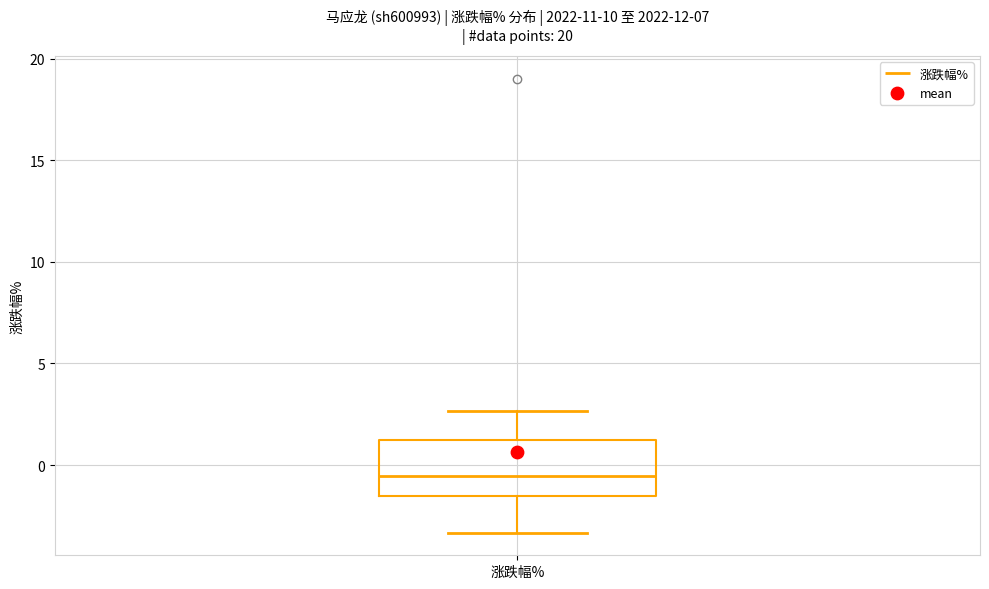

Transcribe this box plot: give where the median line is, the range the box spans, and where the two whiskers end, as read against the y-axis. The values are not printed on the chart, so give them approximately, as read against the axis.

median -0.5, box -1.5 to 1.0, whiskers -3.5 to 2.5